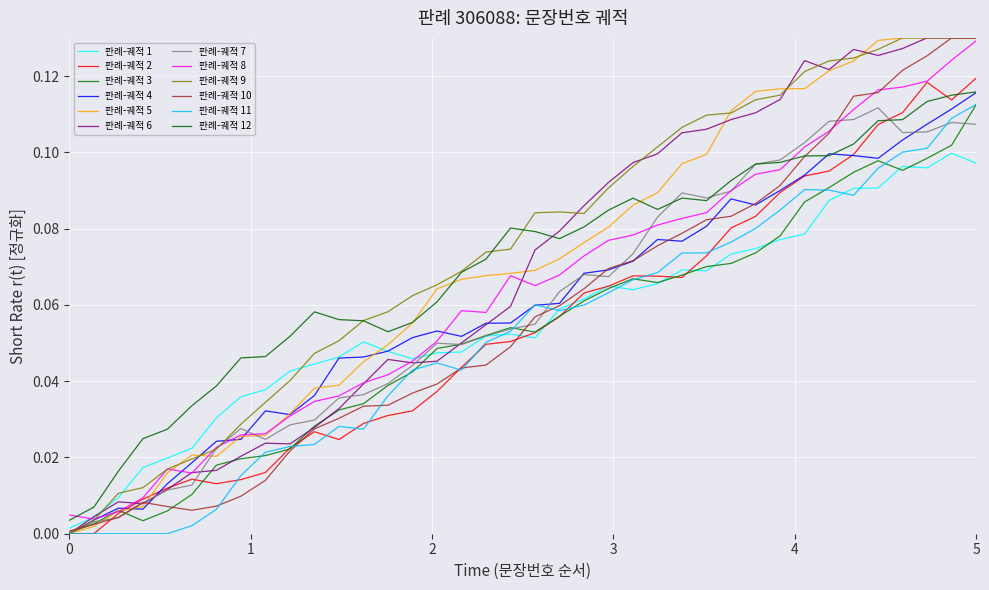

Does the chart have visible grid lines?

Yes